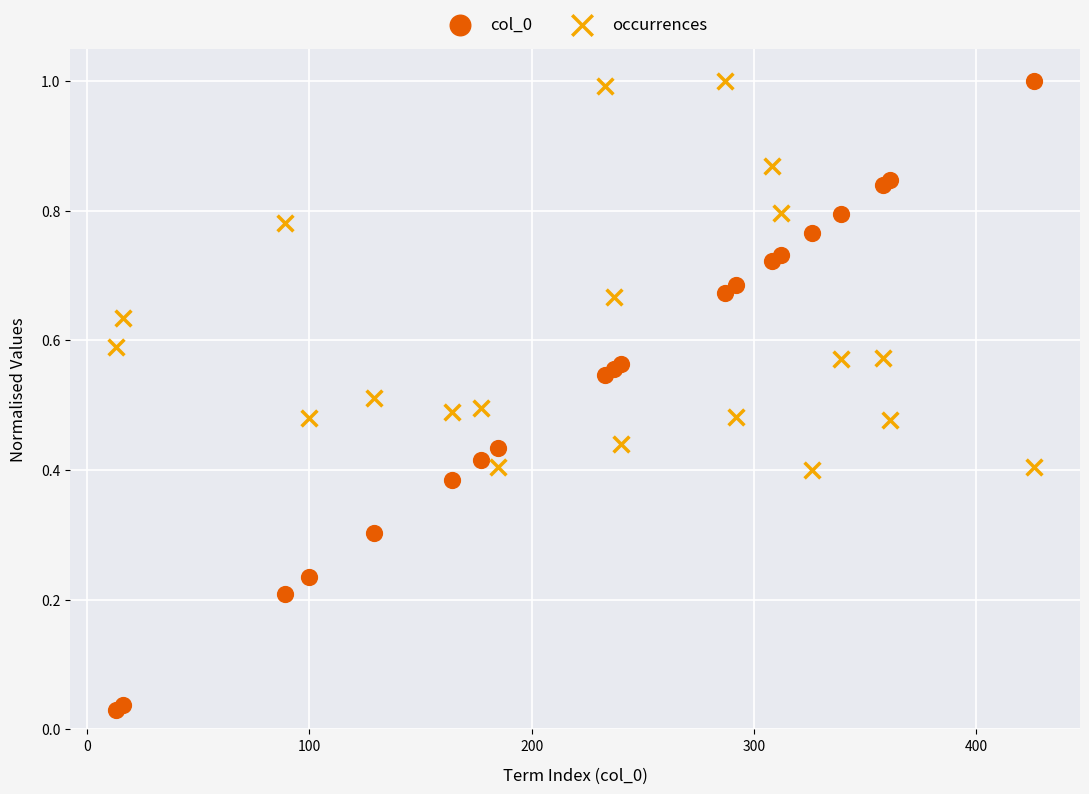

What is the X range (max minus min) for the scatter plot?

413.0